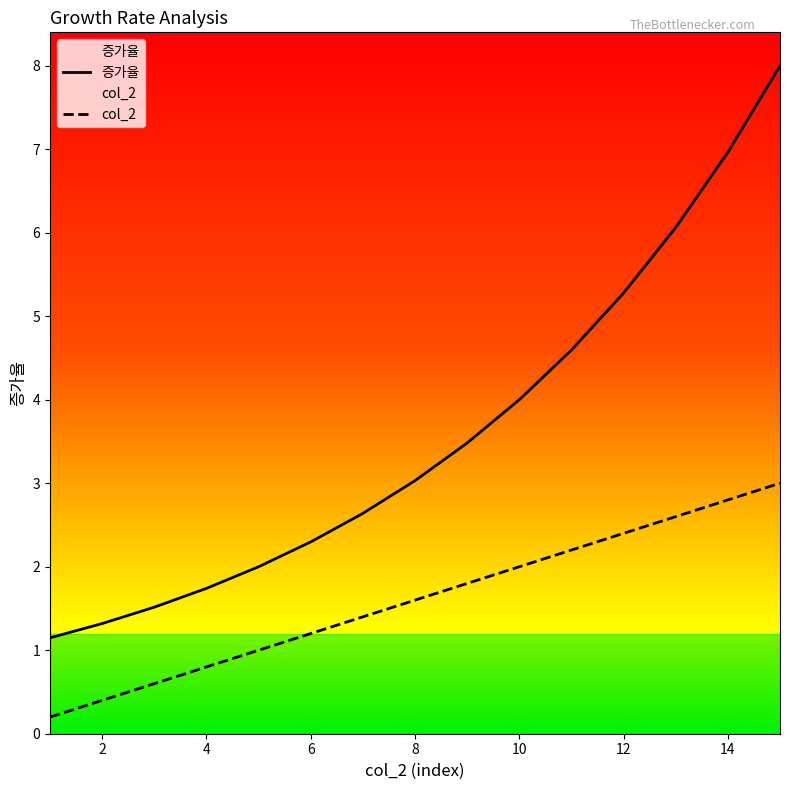

What is the maximum value shown in the chart?

8.0